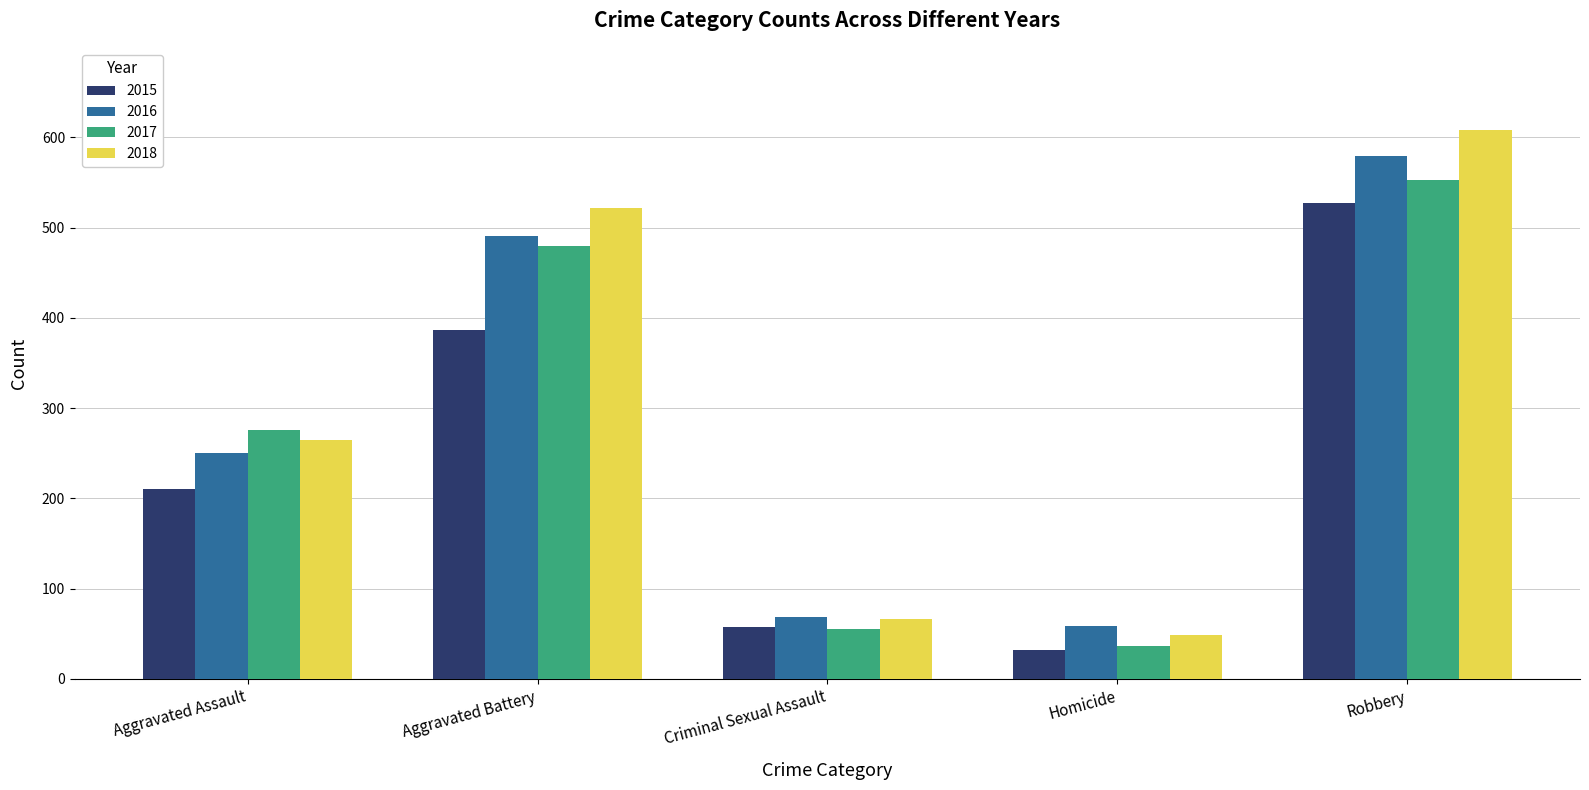

Reading left to right, list all the values displayed in this chart.

2015: 210	387	58	32	527
2016: 250	491	69	59	579
2017: 276	480	55	37	553
2018: 265	522	66	49	608